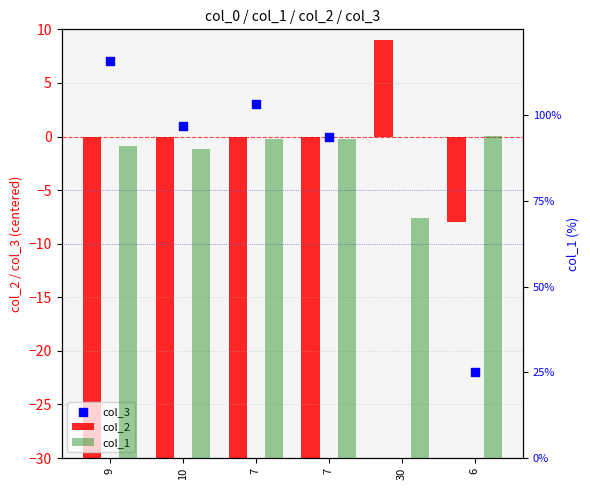

Which series has the largest total across all categories?

col_1